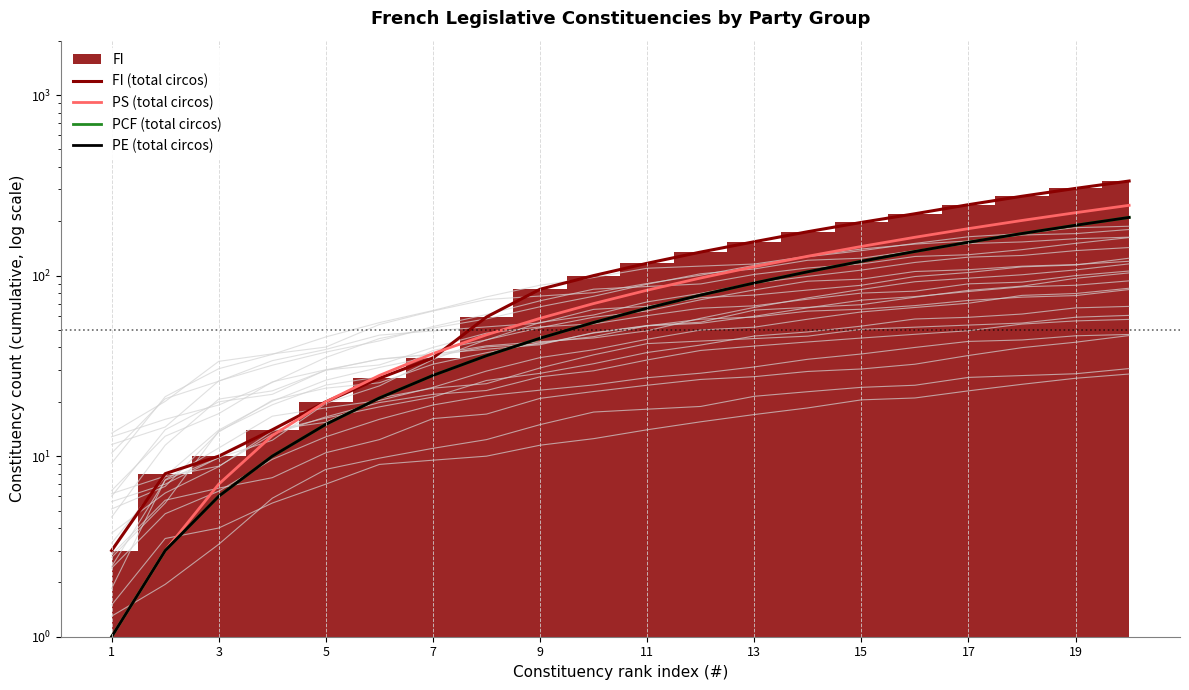

True or false: PS (total circos) has more than 1 interior local peaks.

False